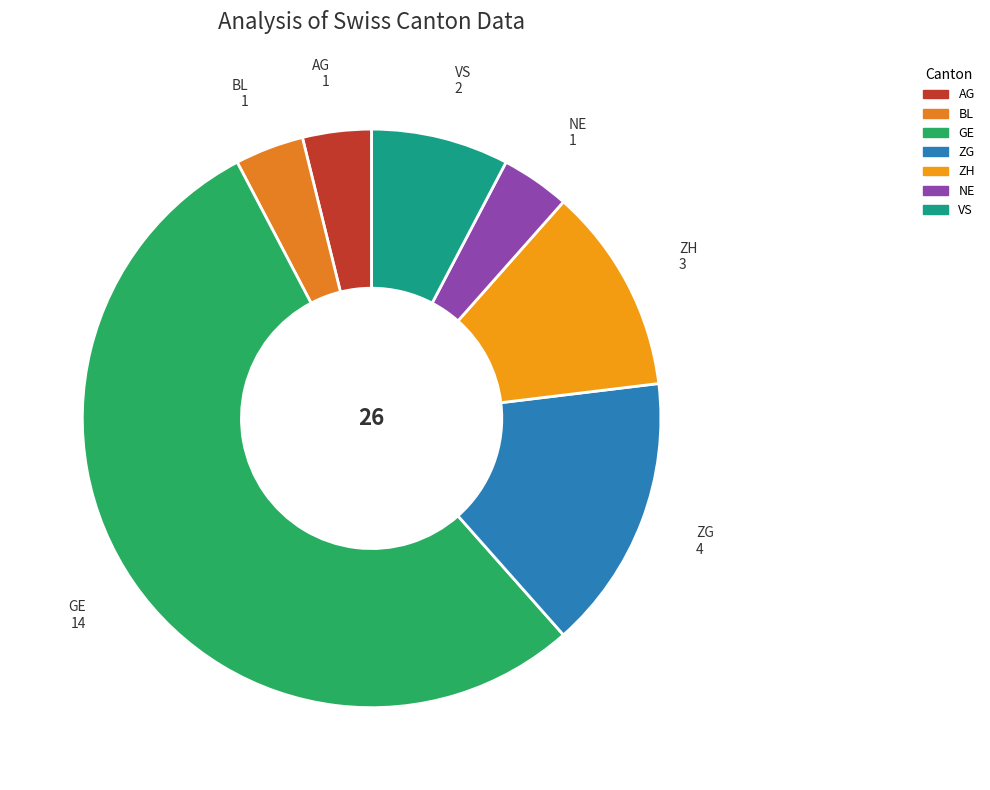

How many slices are in this pie chart?

7